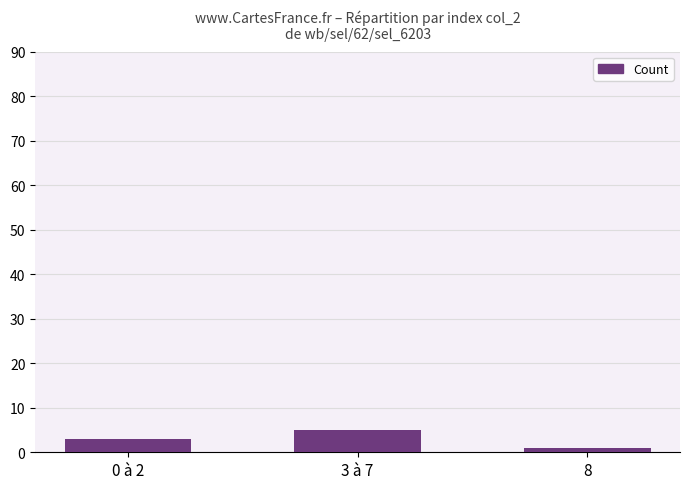

How many data points are less than 3?

1